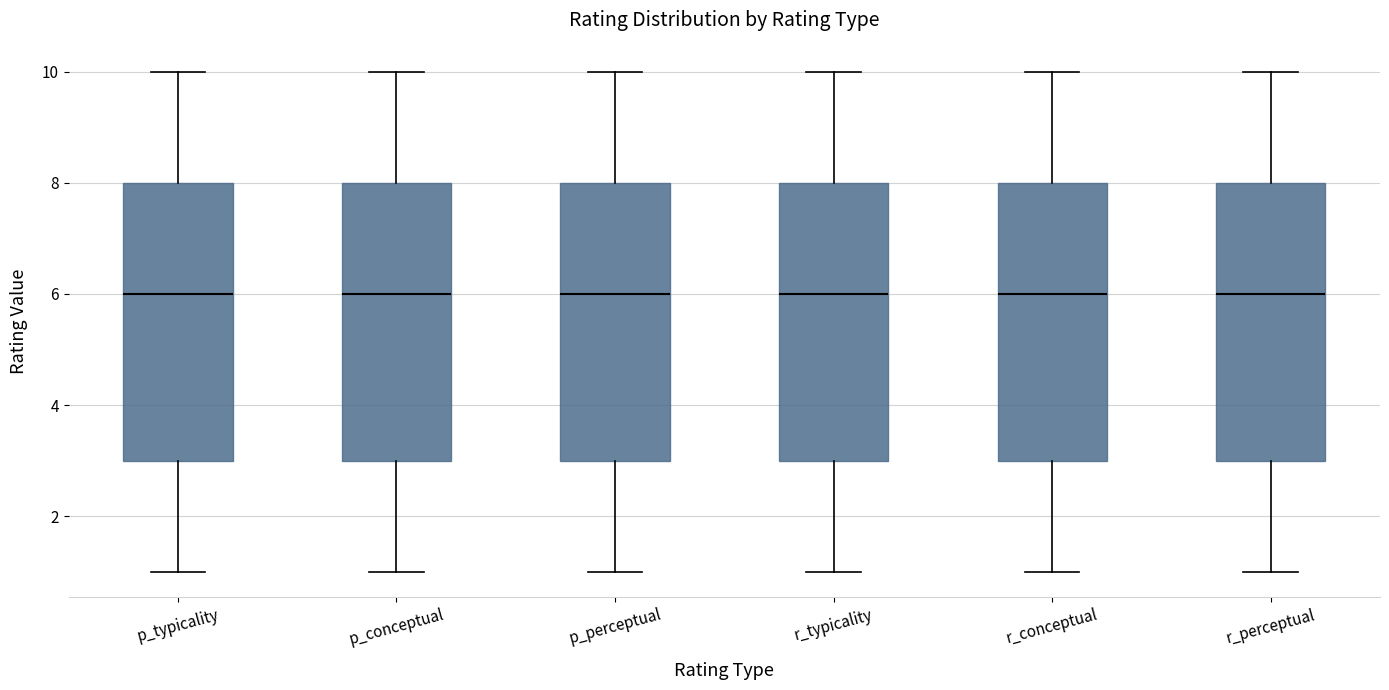

Reading left to right, read every box against the y-axis: the position of its median line, the range the box covers, and the ends of its whiskers. The values are not printed on the chart, so give them approximately, as read against the axis.

p_typicality: median 6, box 3 to 8, whiskers 1 to 10
p_conceptual: median 6, box 3 to 8, whiskers 1 to 10
p_perceptual: median 6, box 3 to 8, whiskers 1 to 10
r_typicality: median 6, box 3 to 8, whiskers 1 to 10
r_conceptual: median 6, box 3 to 8, whiskers 1 to 10
r_perceptual: median 6, box 3 to 8, whiskers 1 to 10